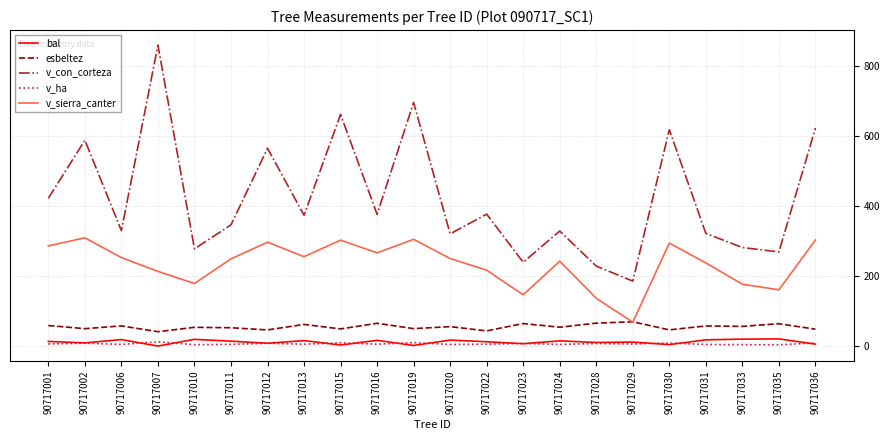

Which series has the largest total across all categories?

v_con_corteza